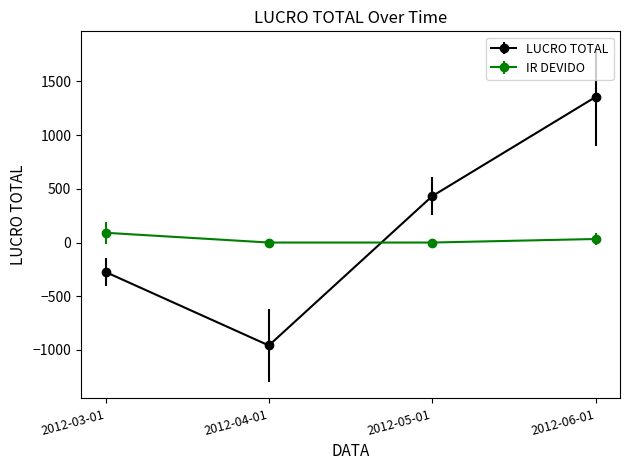

Count the number of categories in the chart.

4